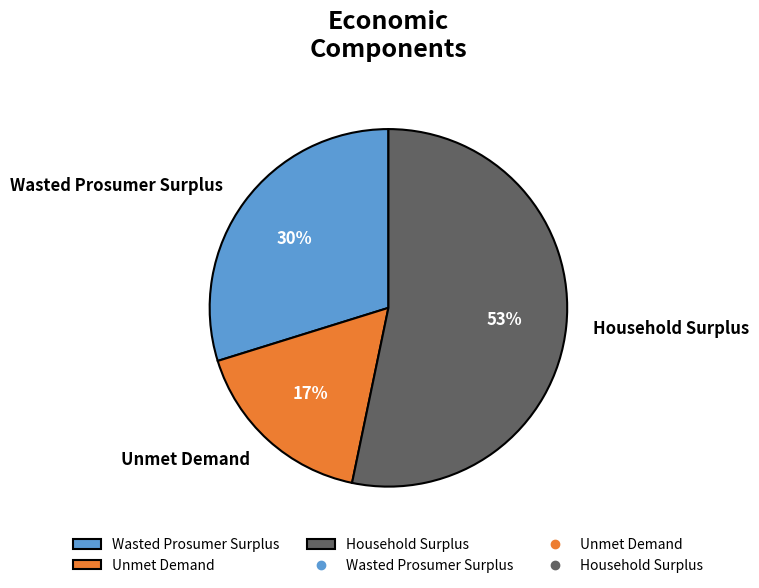

Is it true that Household Surplus is 40% of the pie?

False